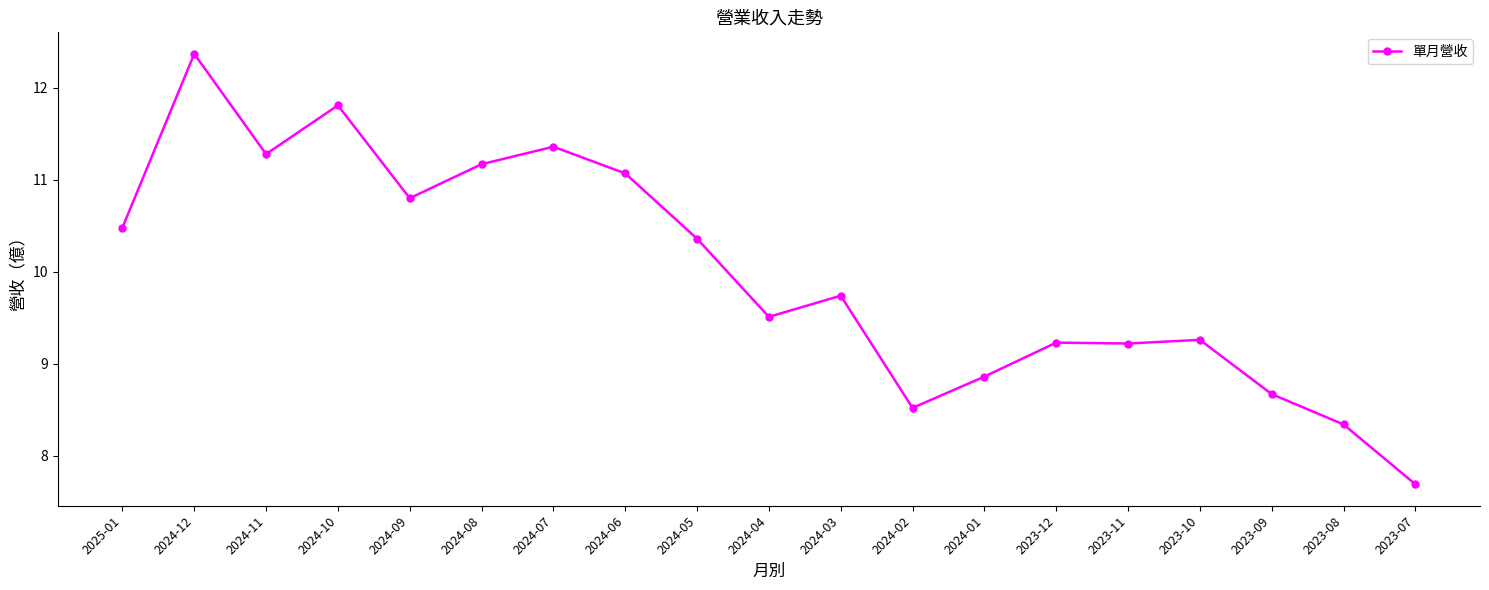

Does the chart display data point markers on the line(s)?

Yes